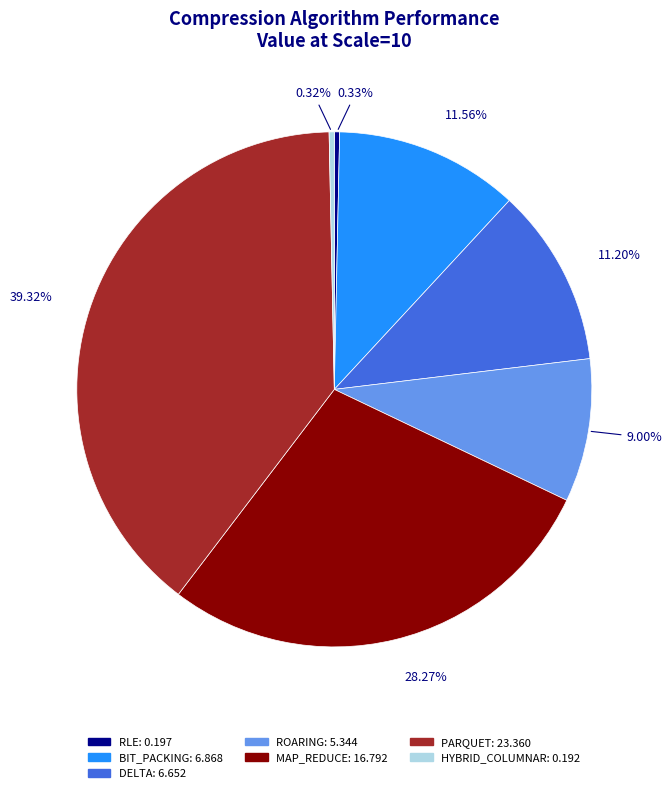

Is there any slice that represents more than half of the pie?

No